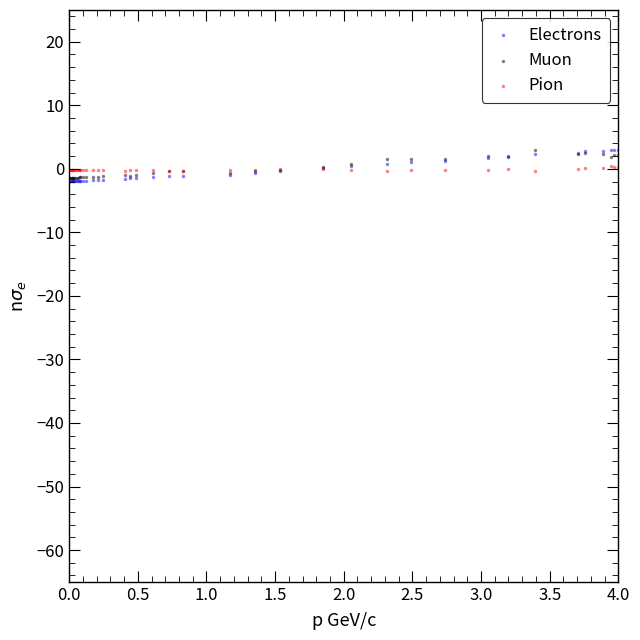

What are all the series names shown in the legend?

Electrons, Muon, Pion